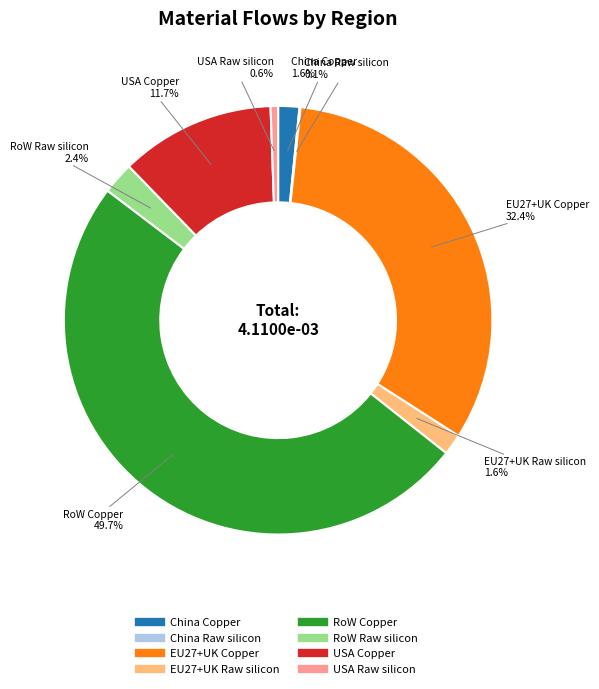

What is the largest slice in the pie chart?

RoW Copper